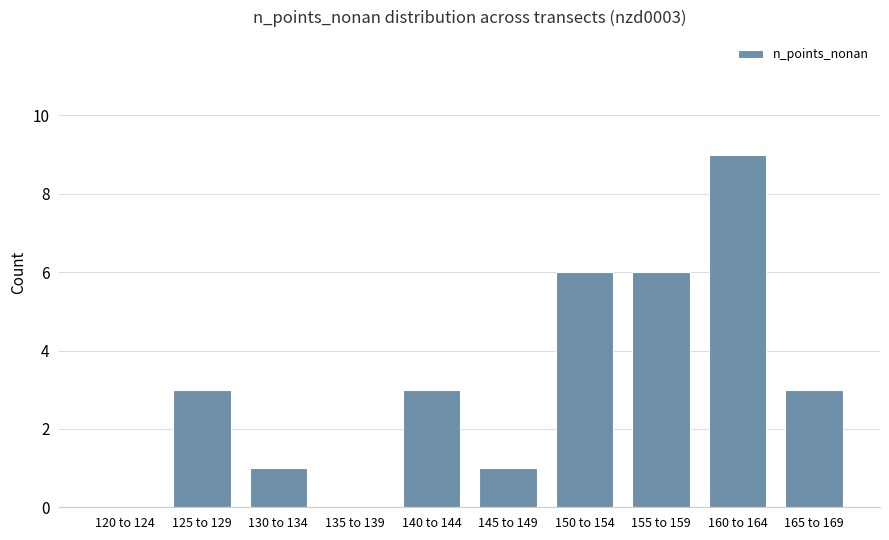

The value at 160 to 164 is 9. True or false?

True